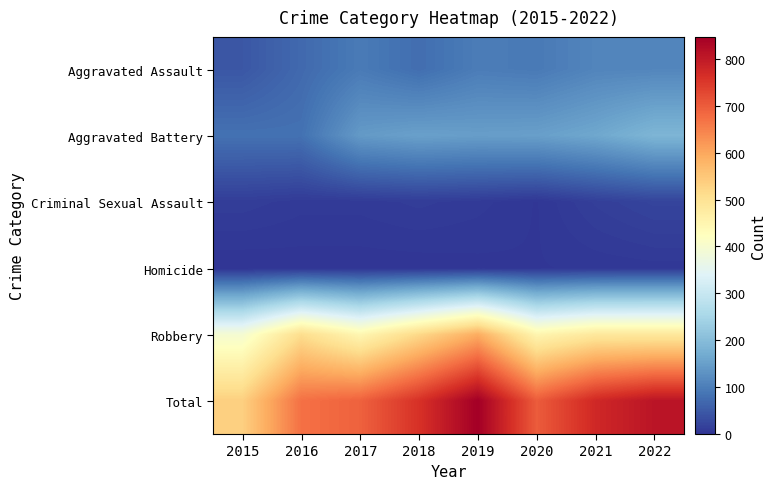

At how many categories does at least one series exceed 16?

8